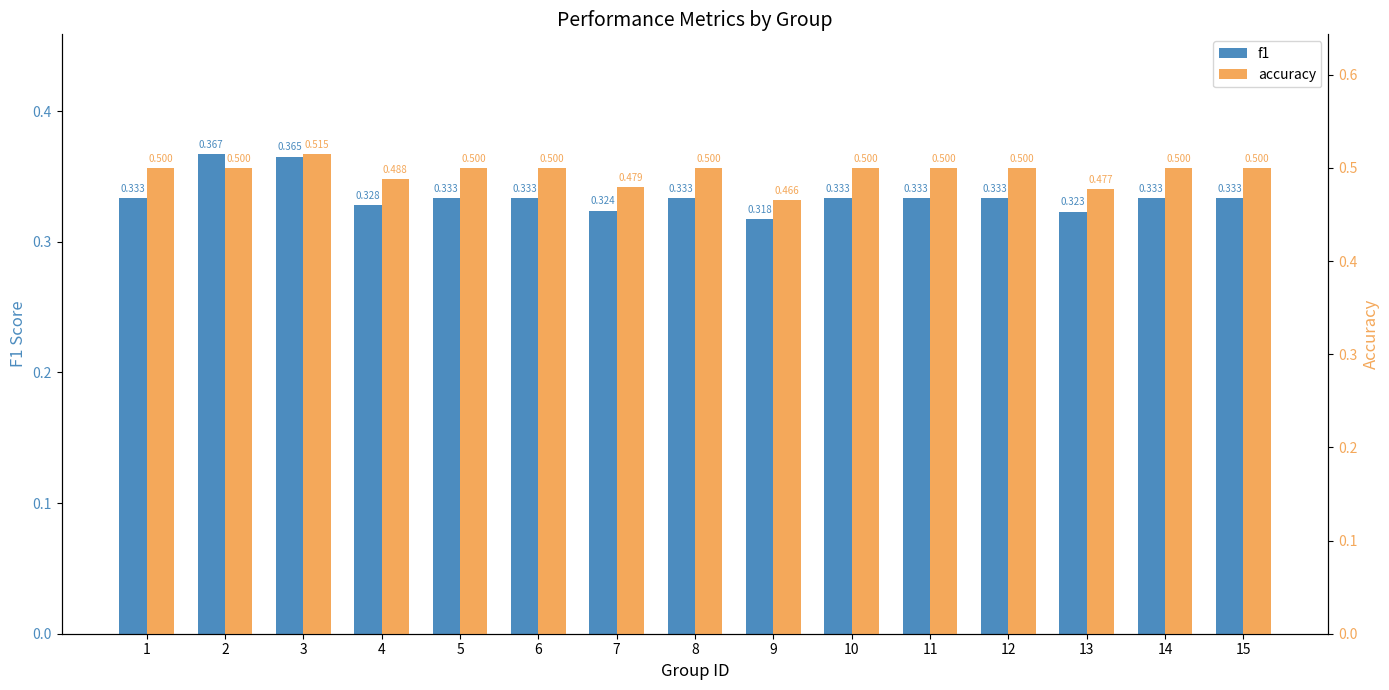

What are all the series names shown in the legend?

f1, accuracy